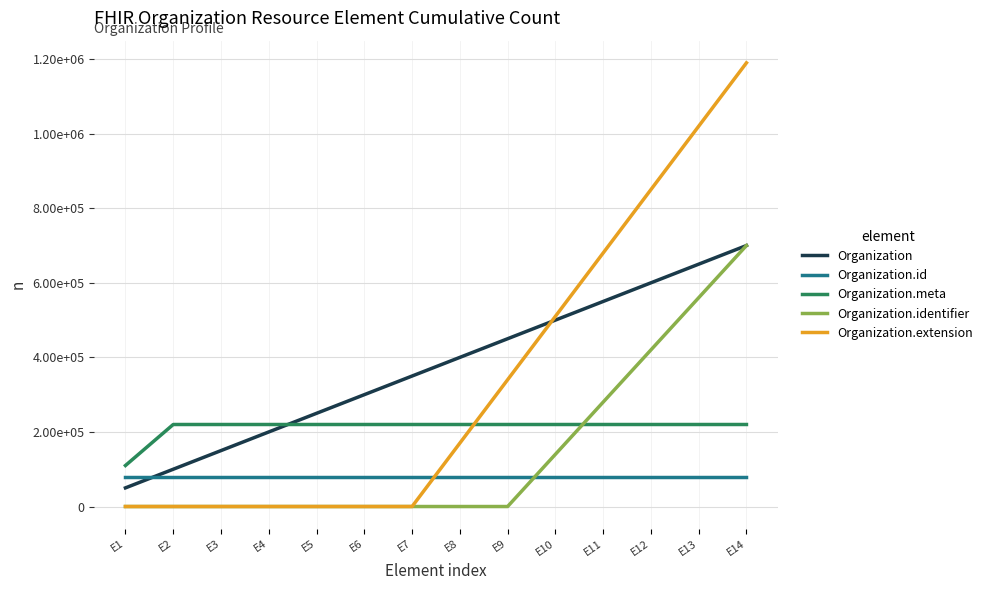

What are all the series names shown in the legend?

Organization, Organization.id, Organization.meta, Organization.identifier, Organization.extension